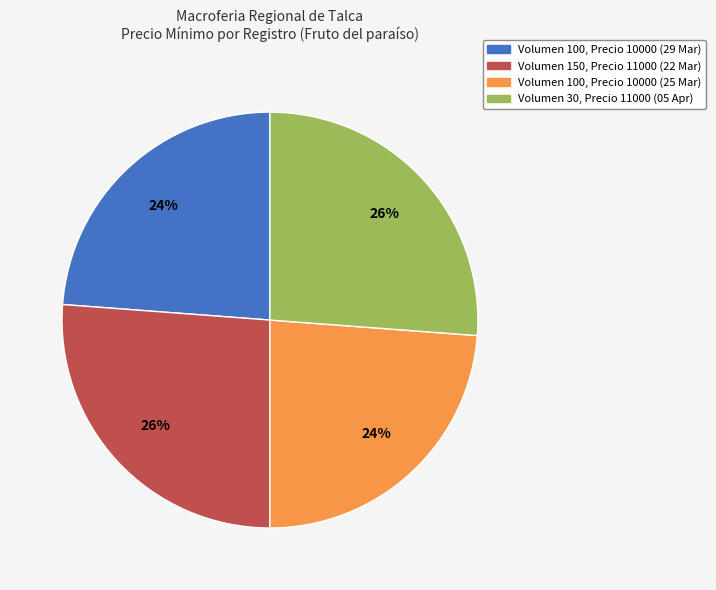

Is there a majority slice in this chart?

No